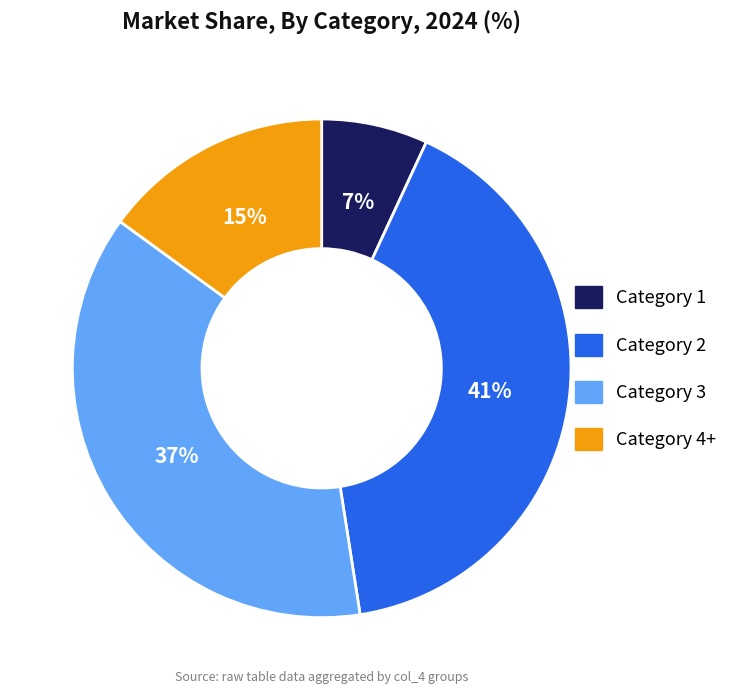

To the nearest percent, what is the difference between the largest and smallest slice percentages?

34%